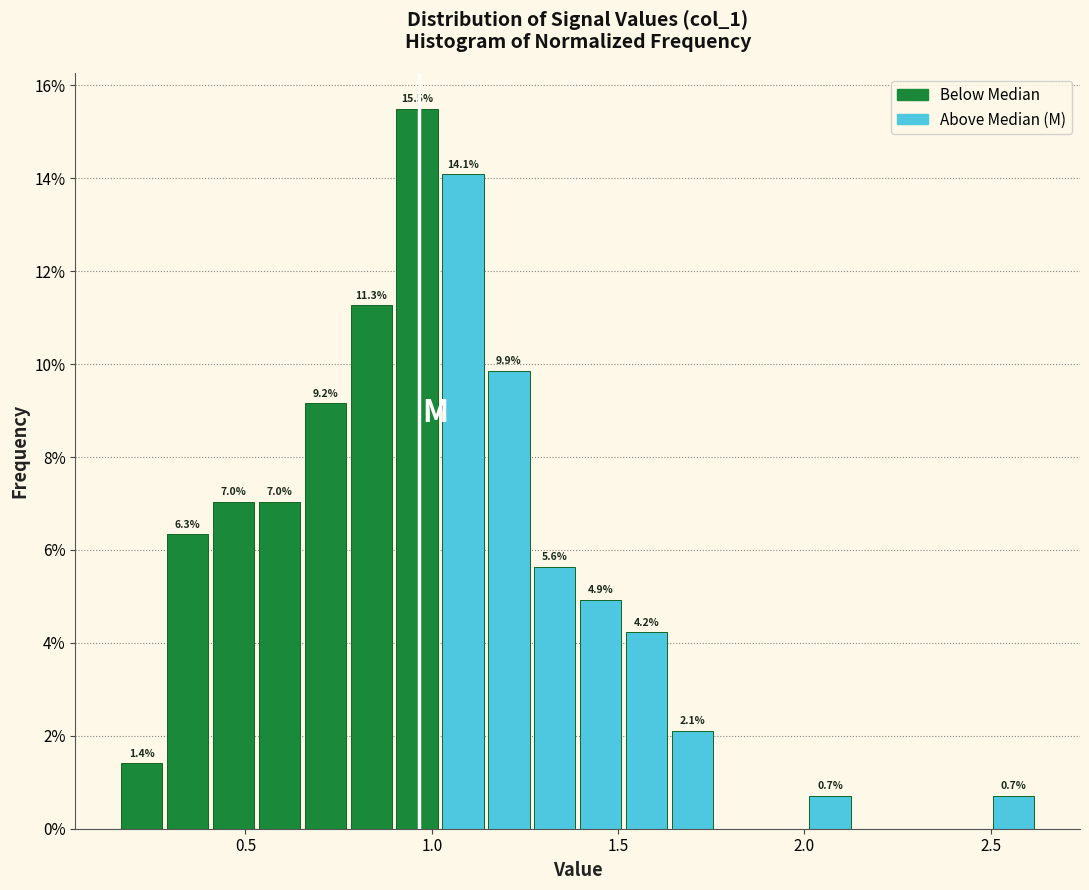

Read against the x-axis, roughly where is the centre of the tallest bar?

0.95